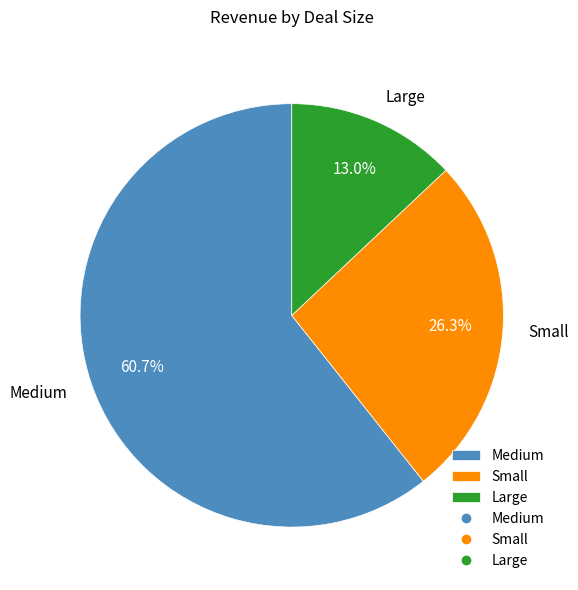

Which slice is the largest?

Medium